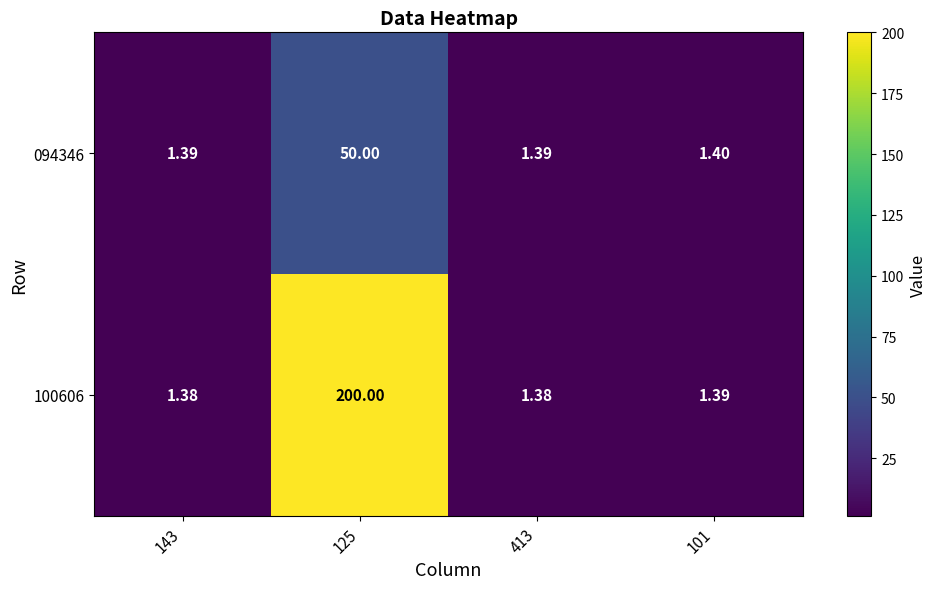

Is the value of 094346 at 413 greater than the value of 100606 at 413?

Yes